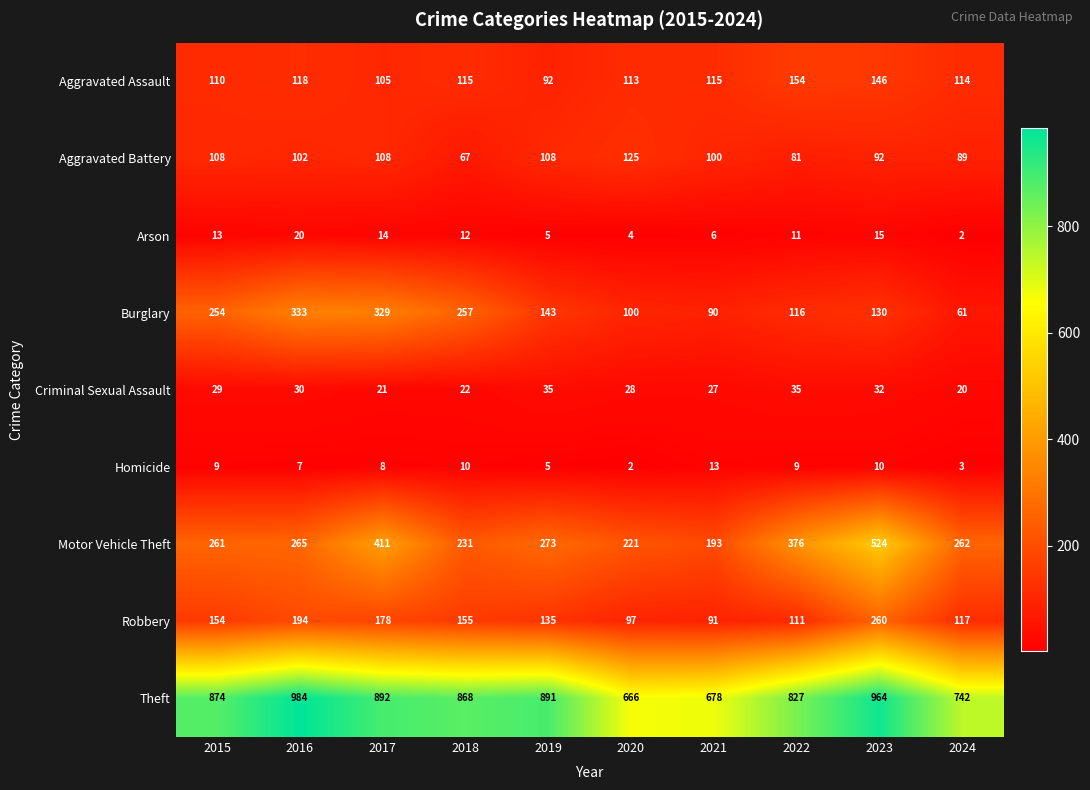

What is the total value across all series at 2017?

2066